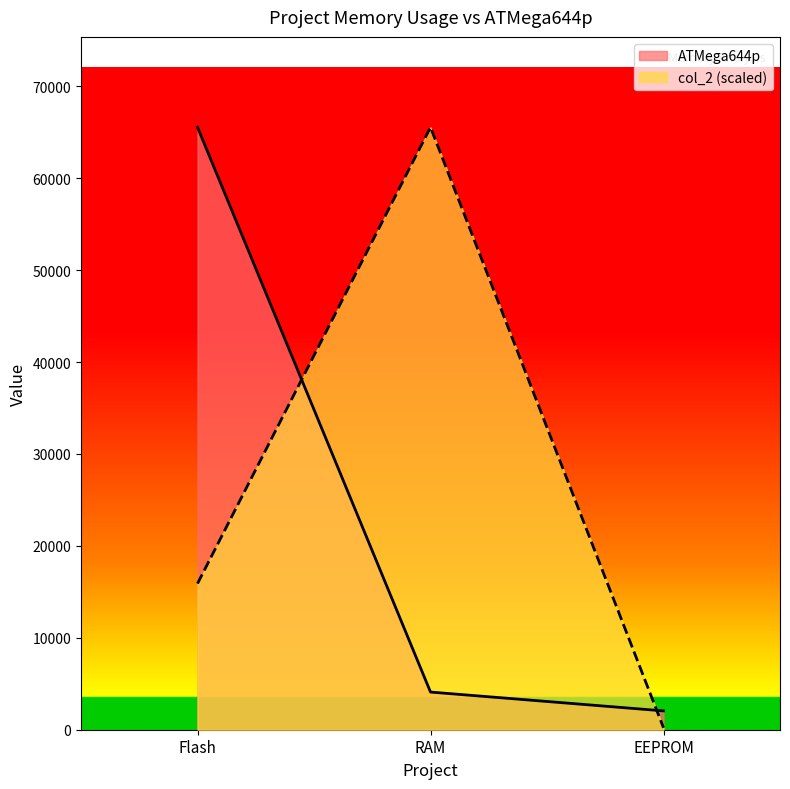

What is the spread (max minus min) of values at RAM?

61440.0